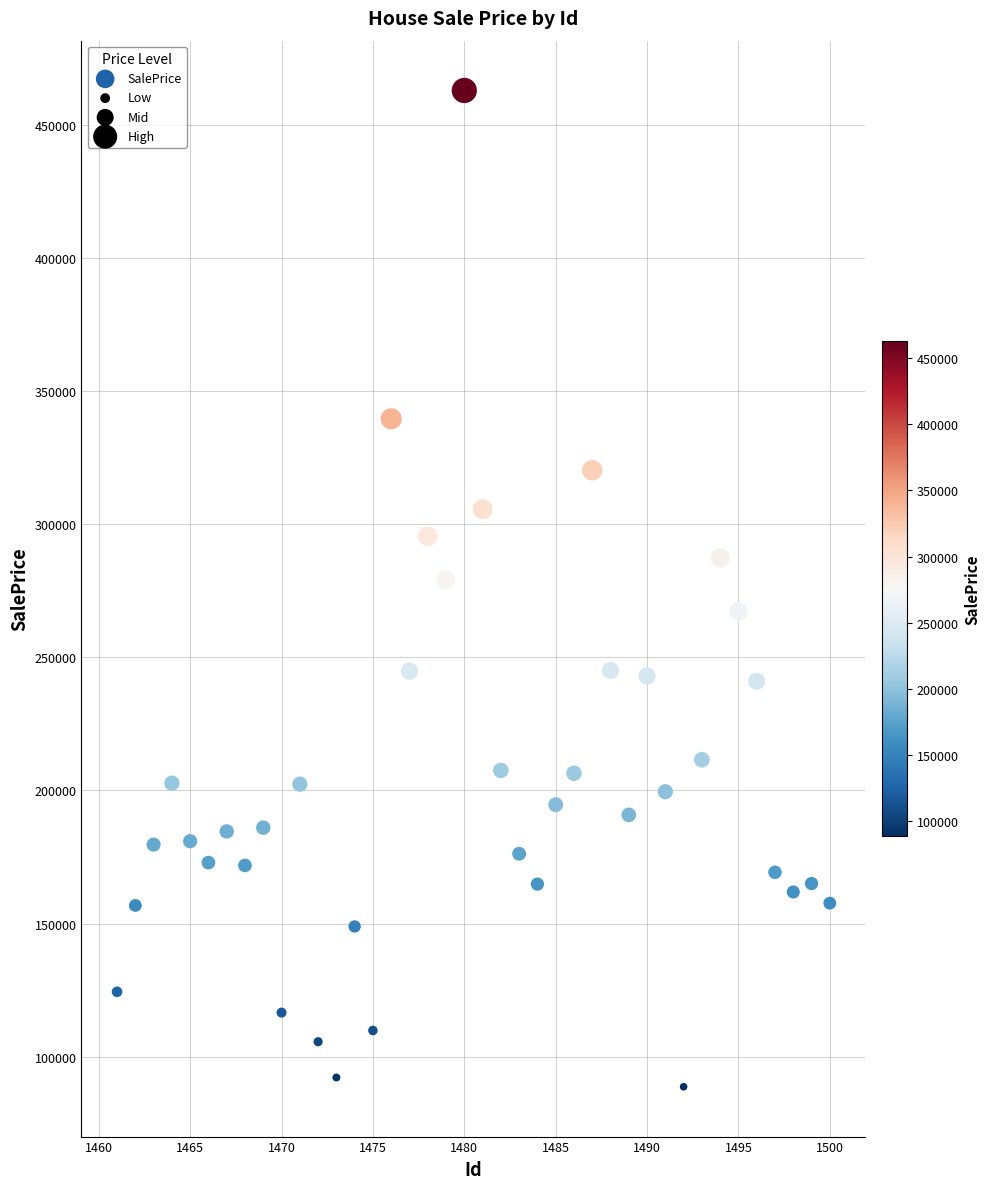

What is the range of X values (max minus min)?

39.0